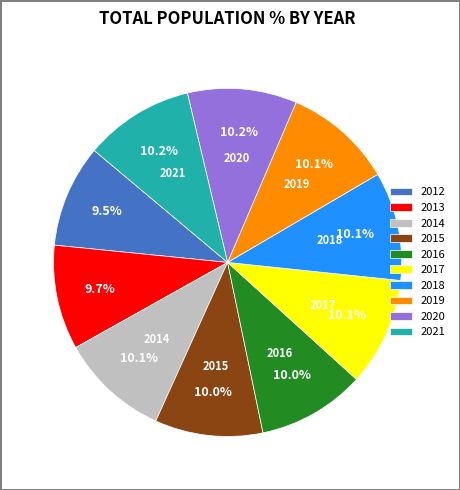

Does 2016 account for over 50% of the chart?

No